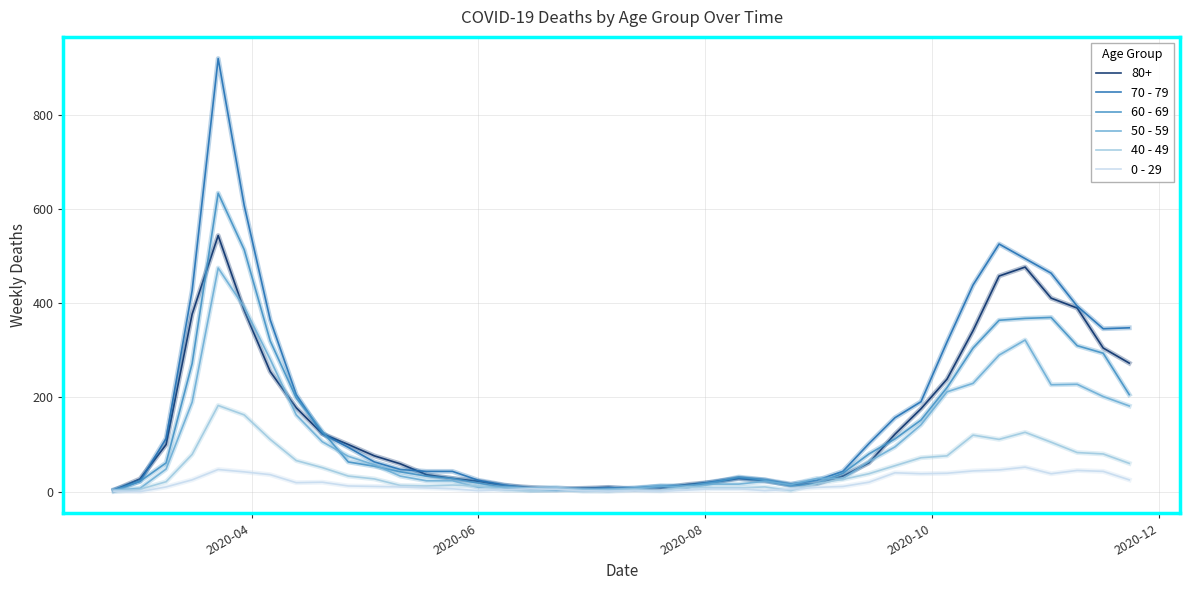

Rank the series by their maximum value, from lowest to highest.

0 - 29, 40 - 49, 50 - 59, 80+, 60 - 69, 70 - 79